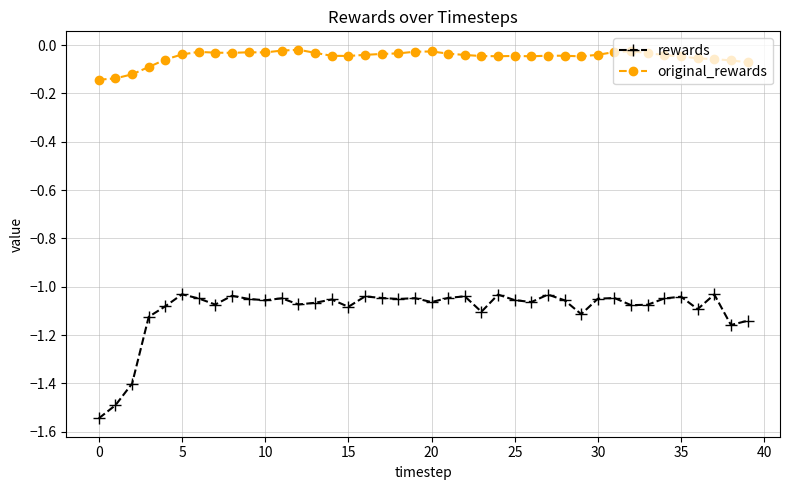

True or false: rewards and original_rewards cross at least once.

False